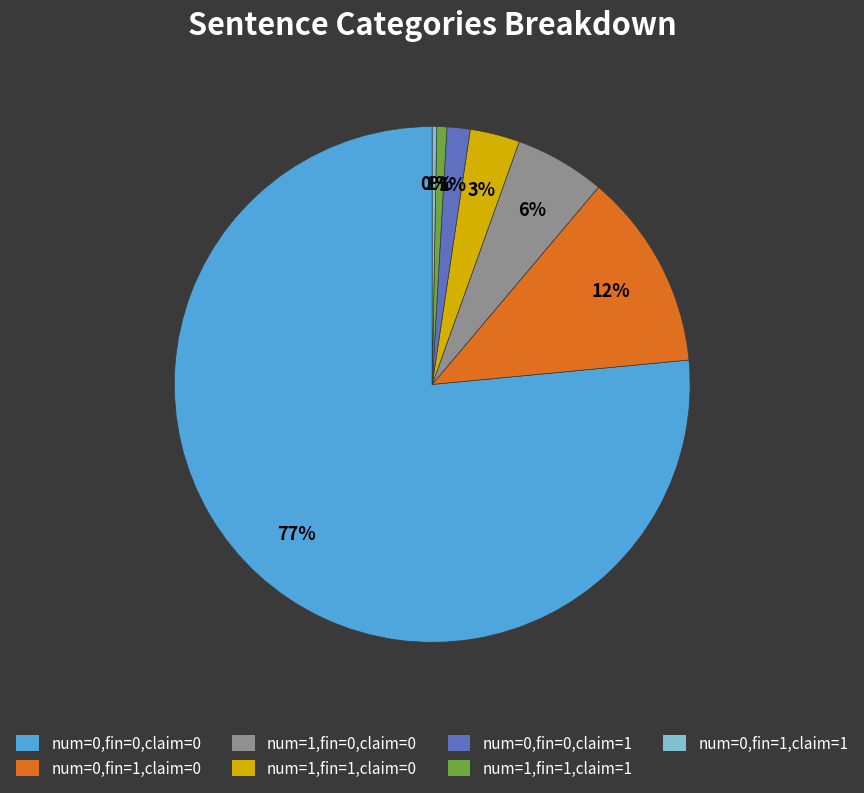

To the nearest percent, what is the average slice percentage?

14%